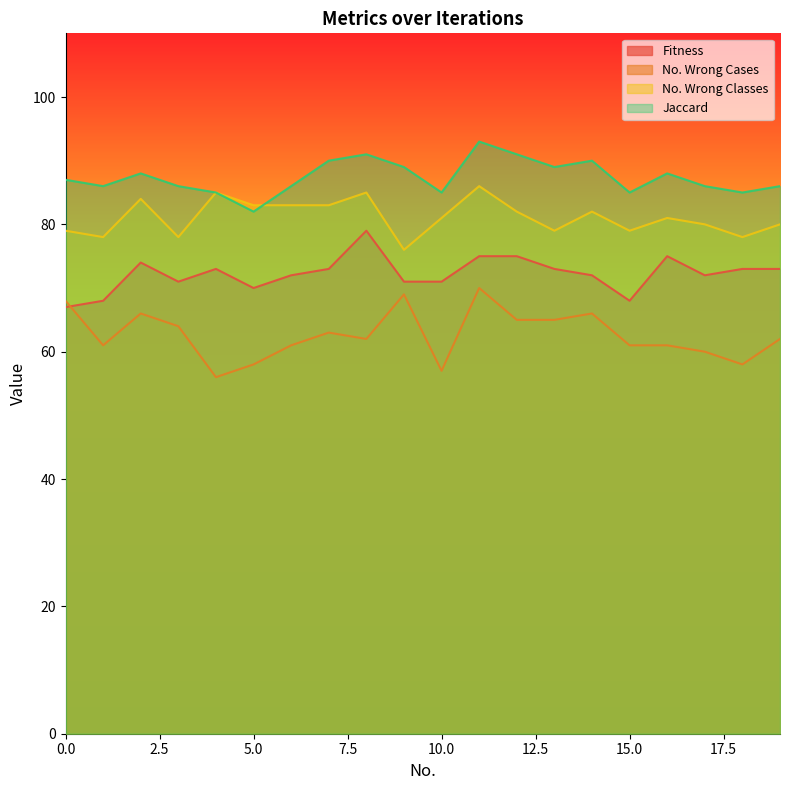

What is the value of the Fitness point at the 16th from the left?

68